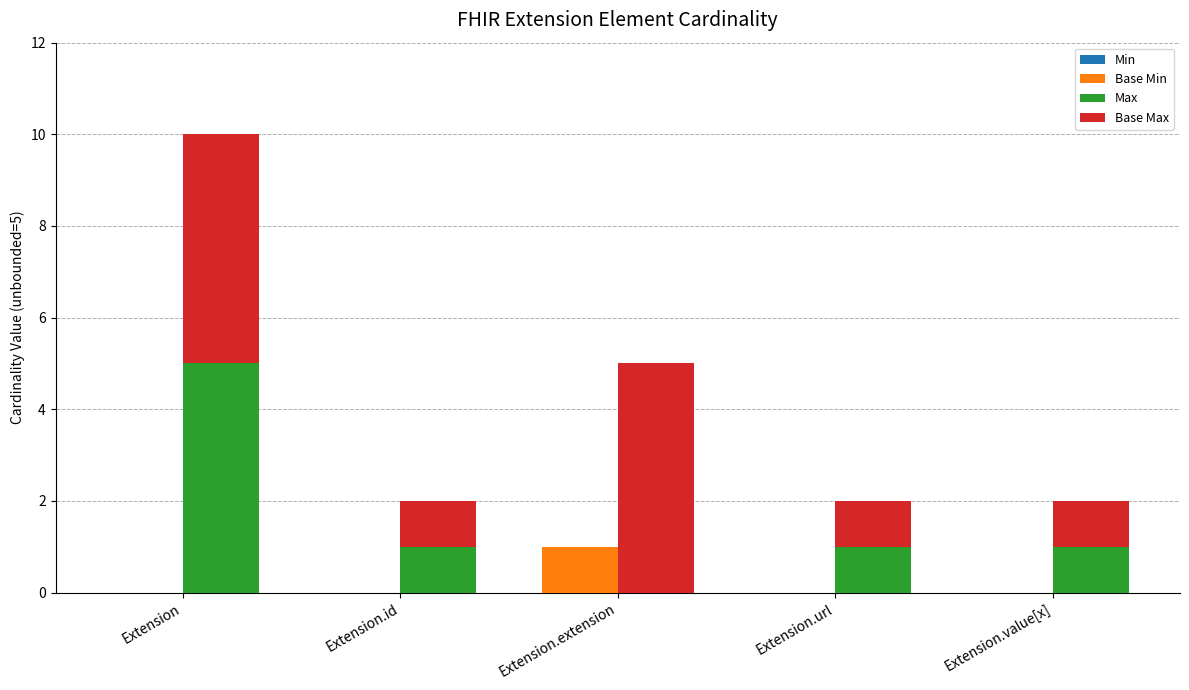

Which series has the largest total across all categories?

Base Max